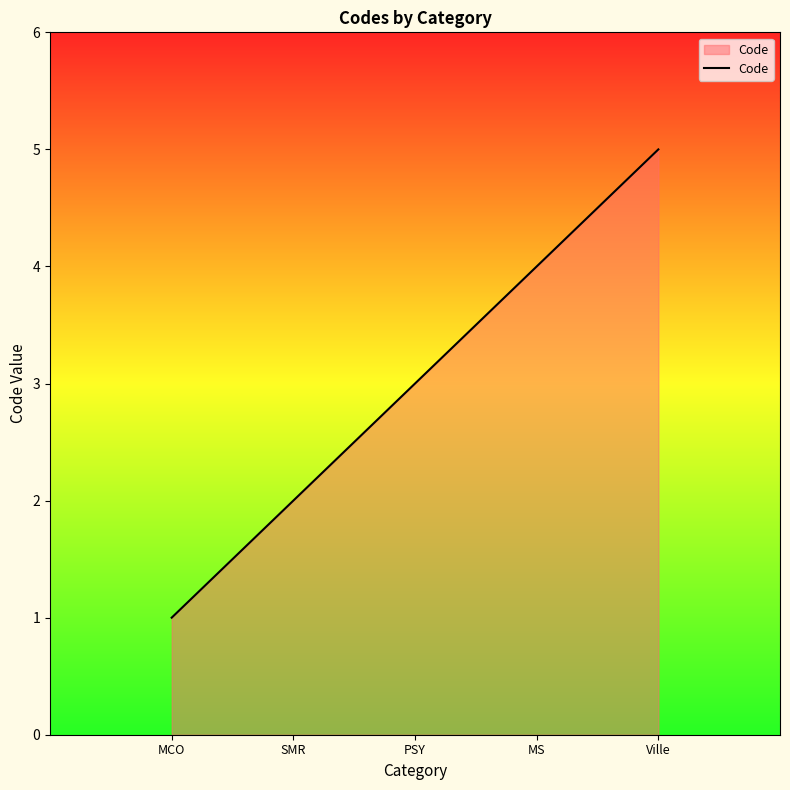

What is the difference between the maximum and minimum values?

4